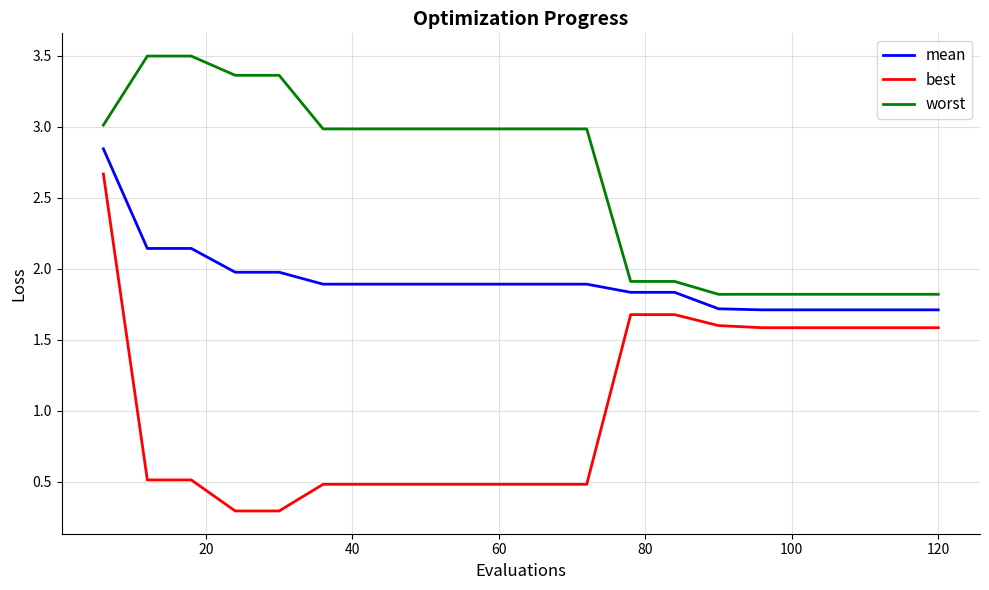

What is the difference between the maximum and minimum values in the worst series?

1.7